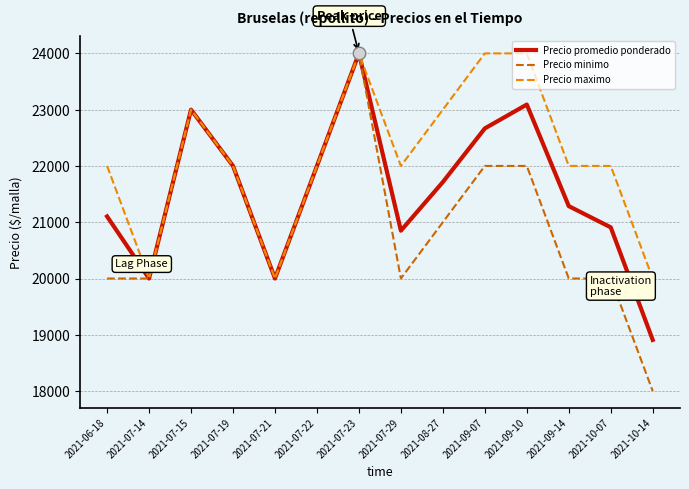

What is the sum of the Precio promedio ponderado values at 2021-07-29 and 2021-06-18?

41953